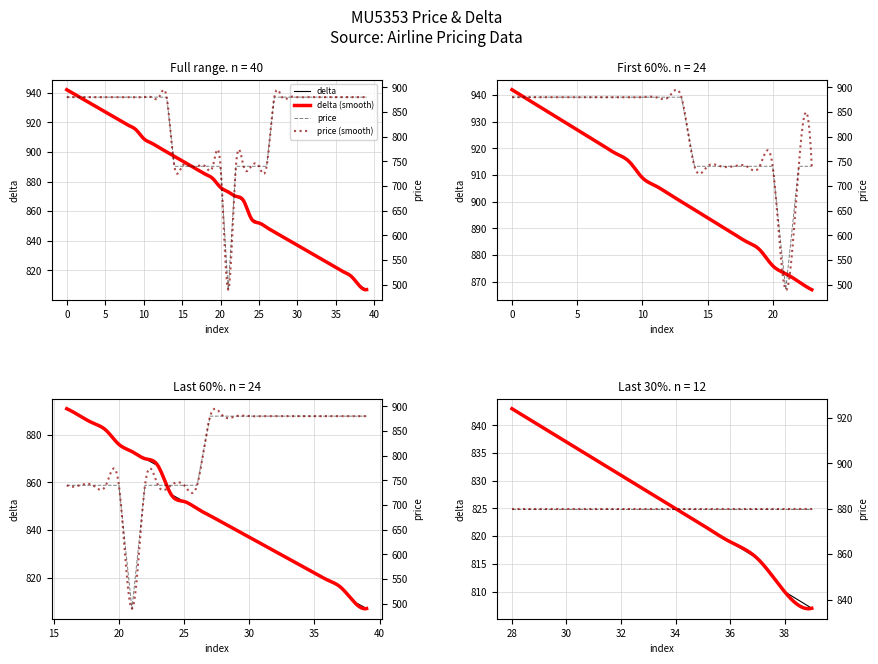

Does the chart display data point markers on the line(s)?

No